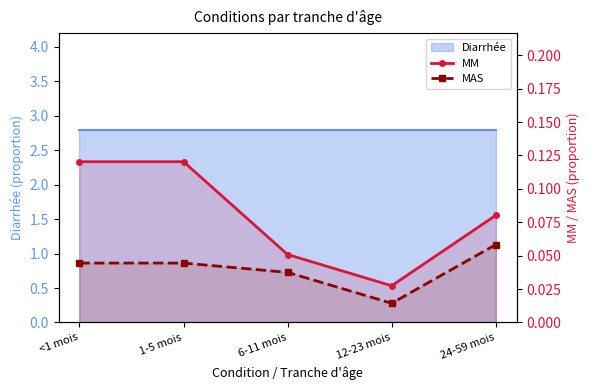

The MM series shows 0.1 at 6-11 mois. True or false?

True